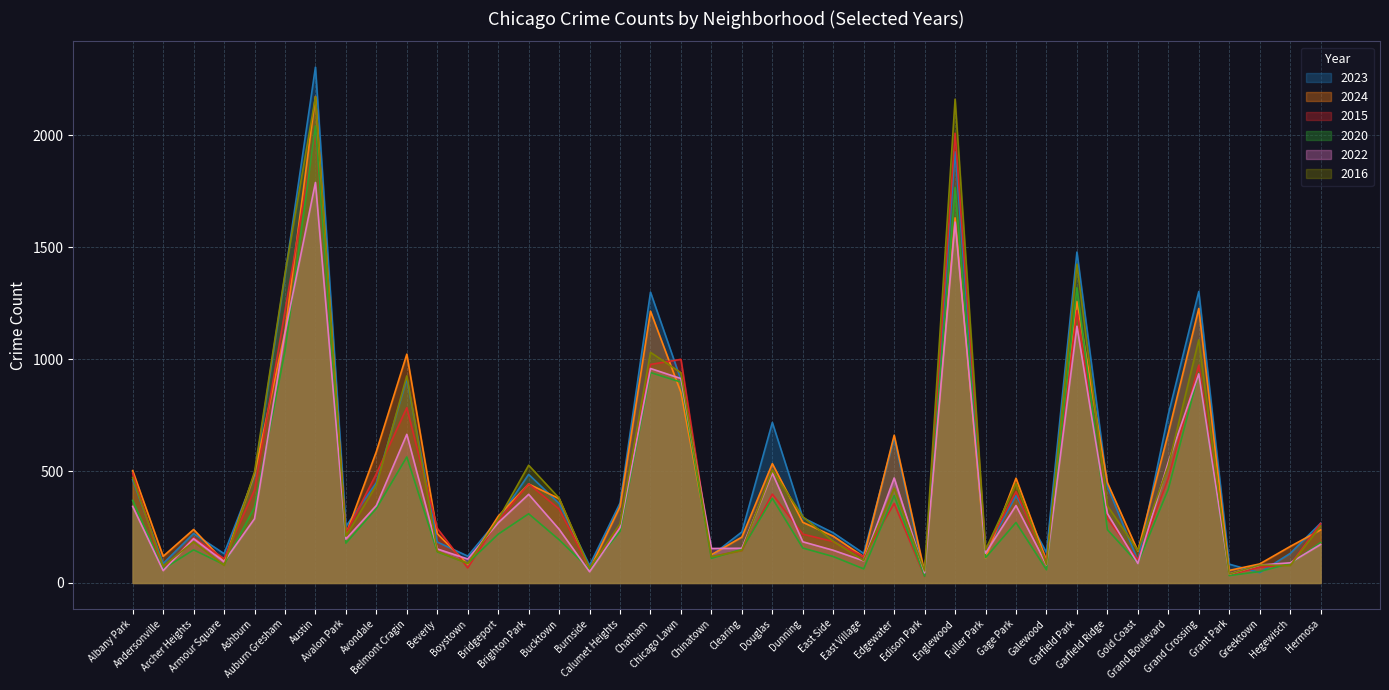

What is the difference between the second highest and minimum values in the 2024 series?

1584